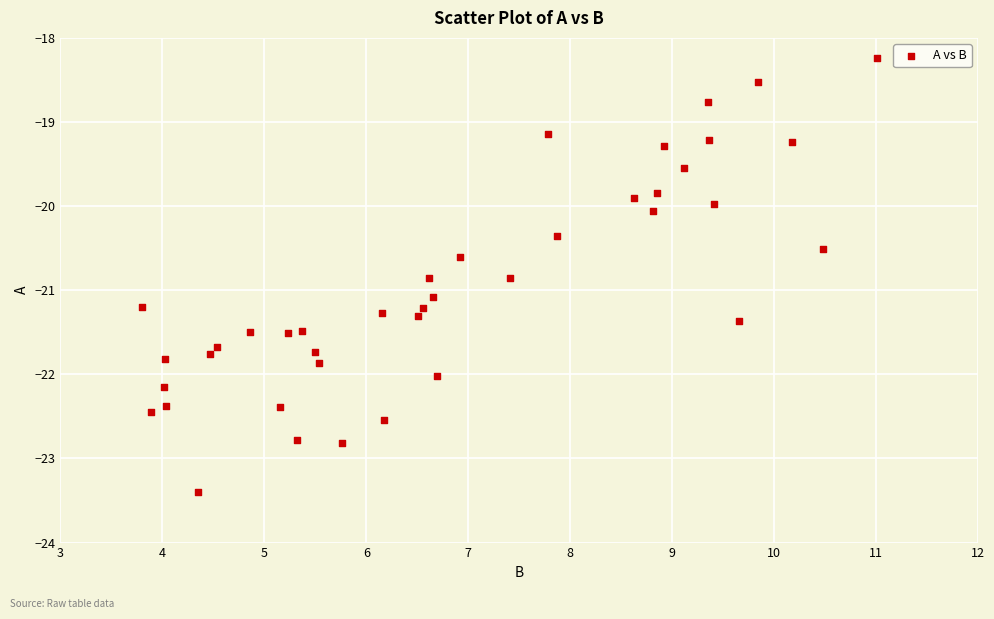

What is the range of X values (max minus min)?

7.2